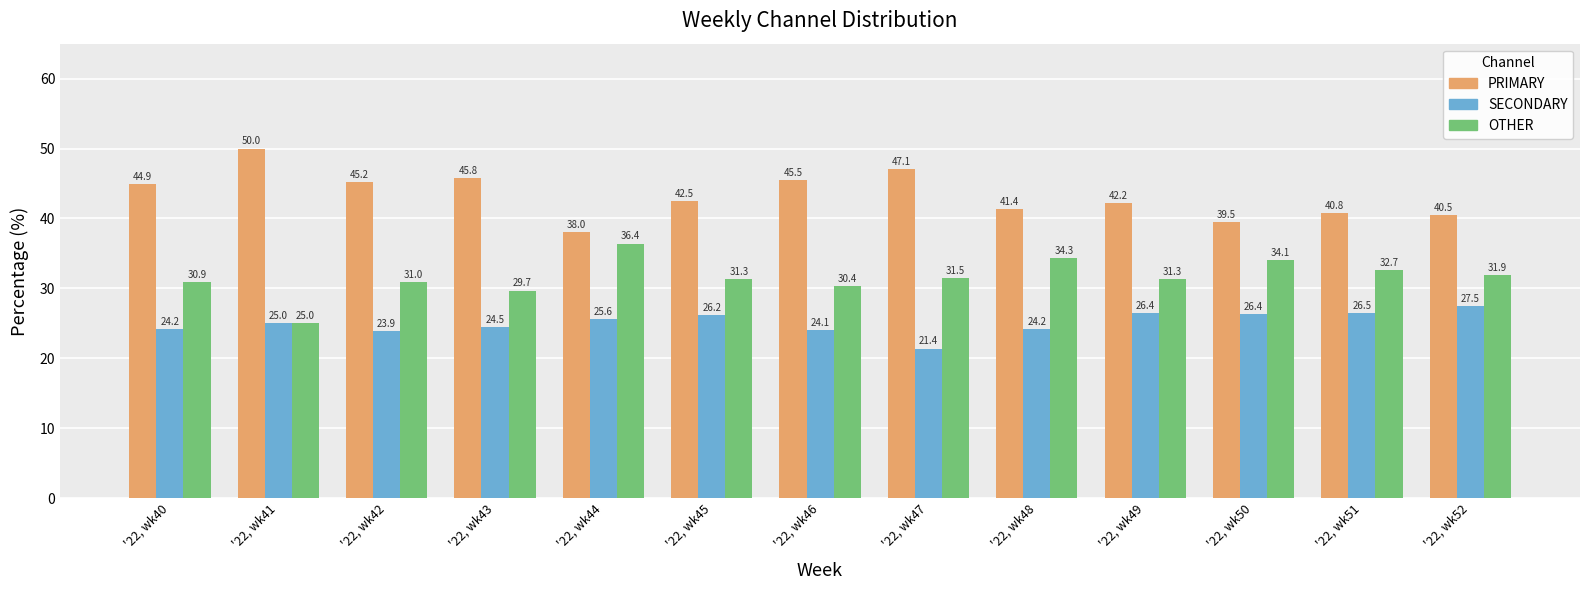

What is the smallest value displayed?

21.4